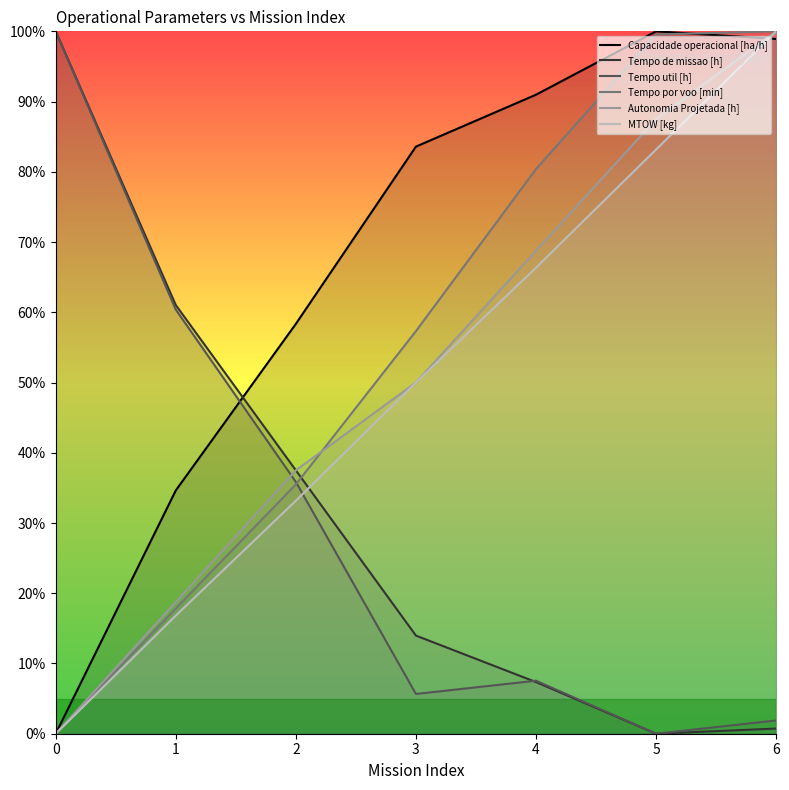

What is the spread (max minus min) of values at 6?

1.0